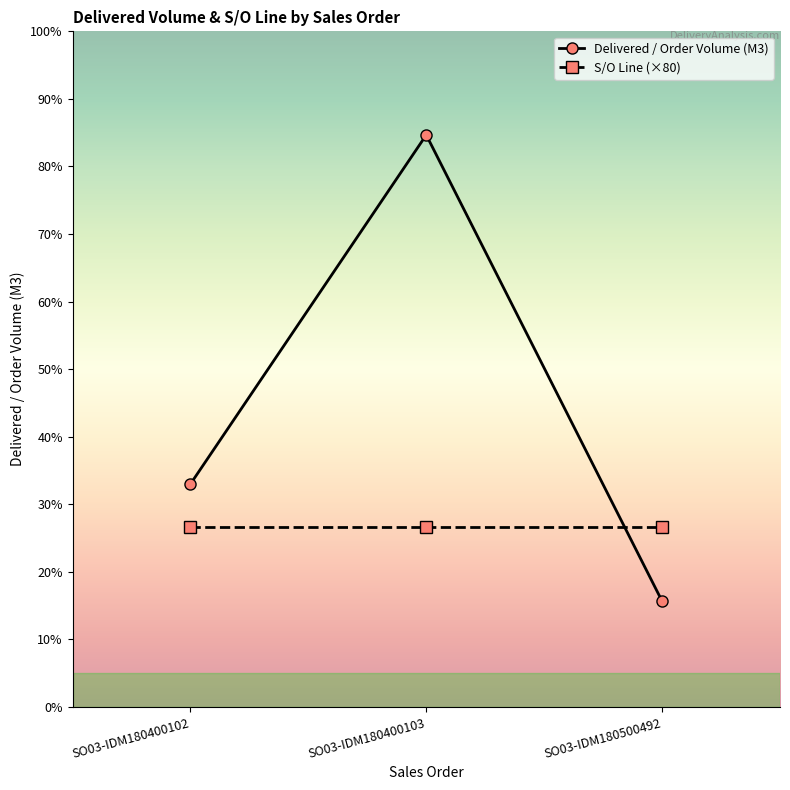

Between SO03-IDM180400102 and SO03-IDM180400103, which series saw the biggest shift?

Delivered / Order Volume (M3)